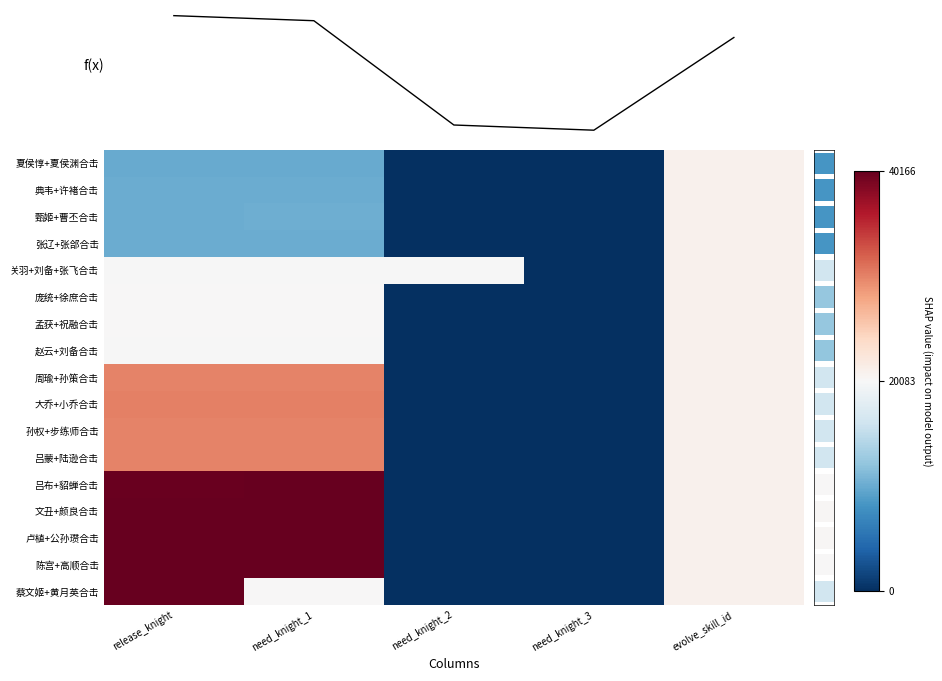

What is the highest value of the 孙权+步练师合击 series?

30122